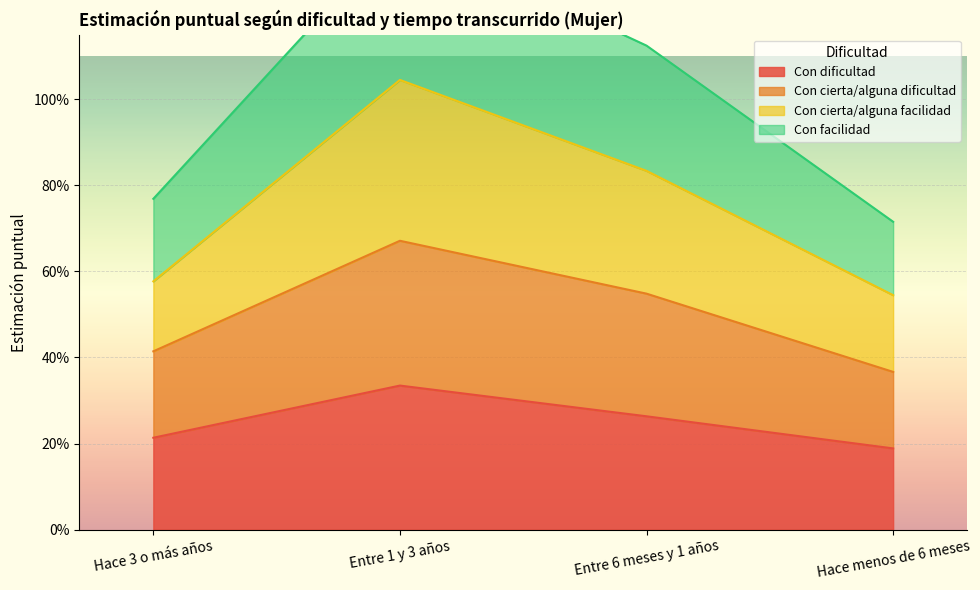

The Con dificultad series shows 0.3 at Entre 1 y 3 años. True or false?

True